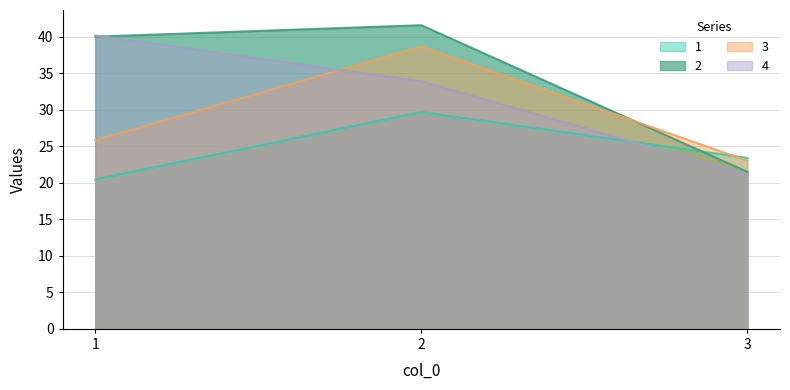

Does the chart have visible grid lines?

Yes